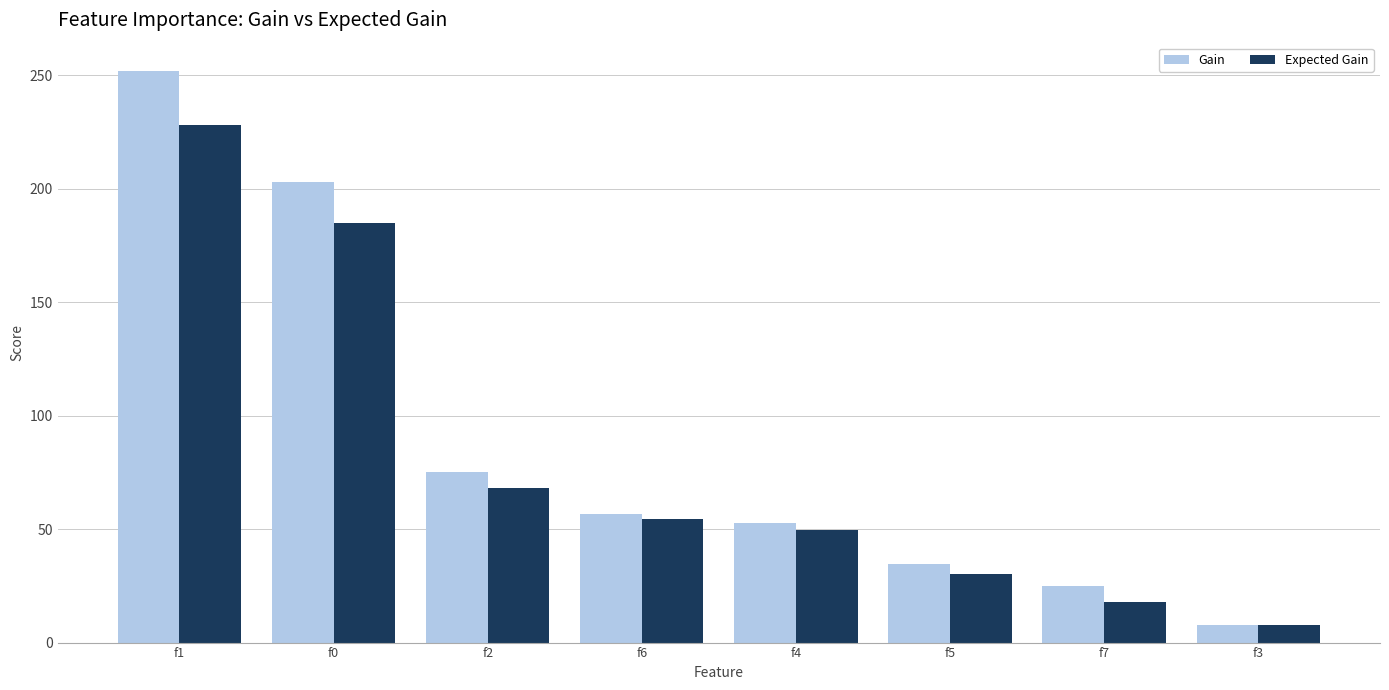

Reading left to right, transcribe all the data shown in this chart.

Gain: 251.8	203.1	75.3	56.8	52.8	34.7	24.7	7.9
Expected Gain: 228.0	184.7	68.1	54.3	49.6	30.1	17.8	7.9